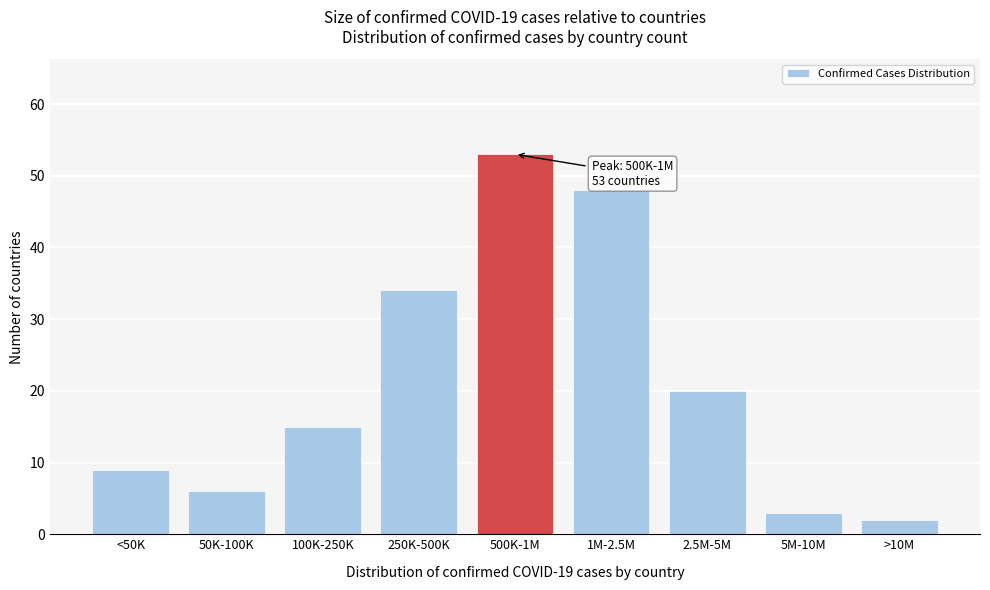

Reading left to right, list all the values displayed in this chart.

9	6	15	34	53	48	20	3	2